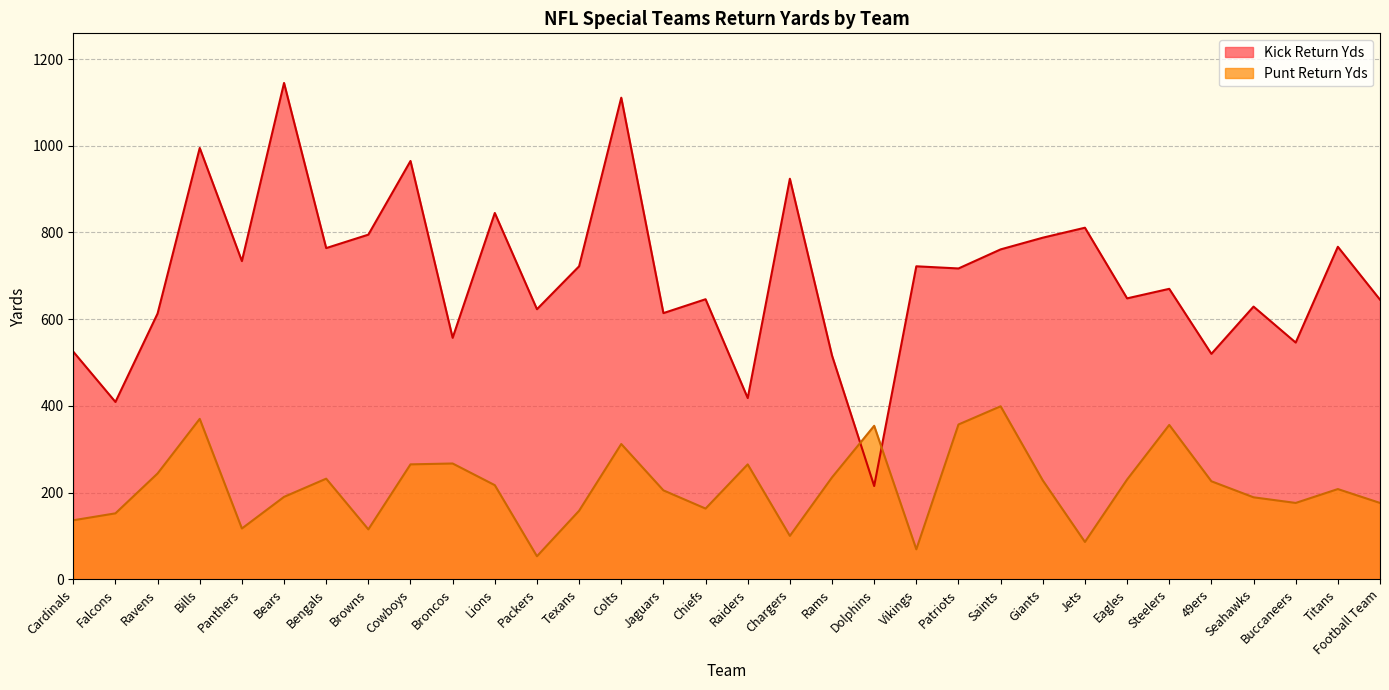

Count the number of data series in this chart.

2